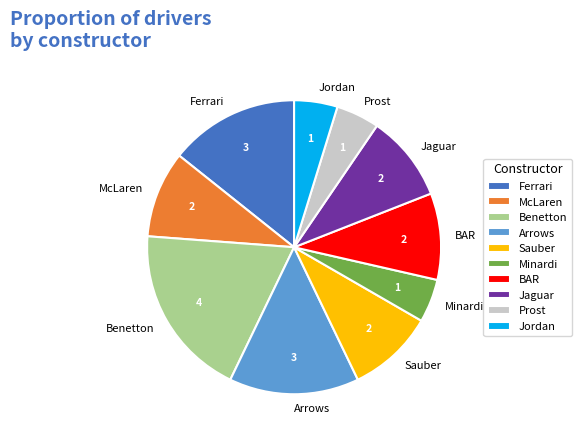

Does any single category account for the majority?

No